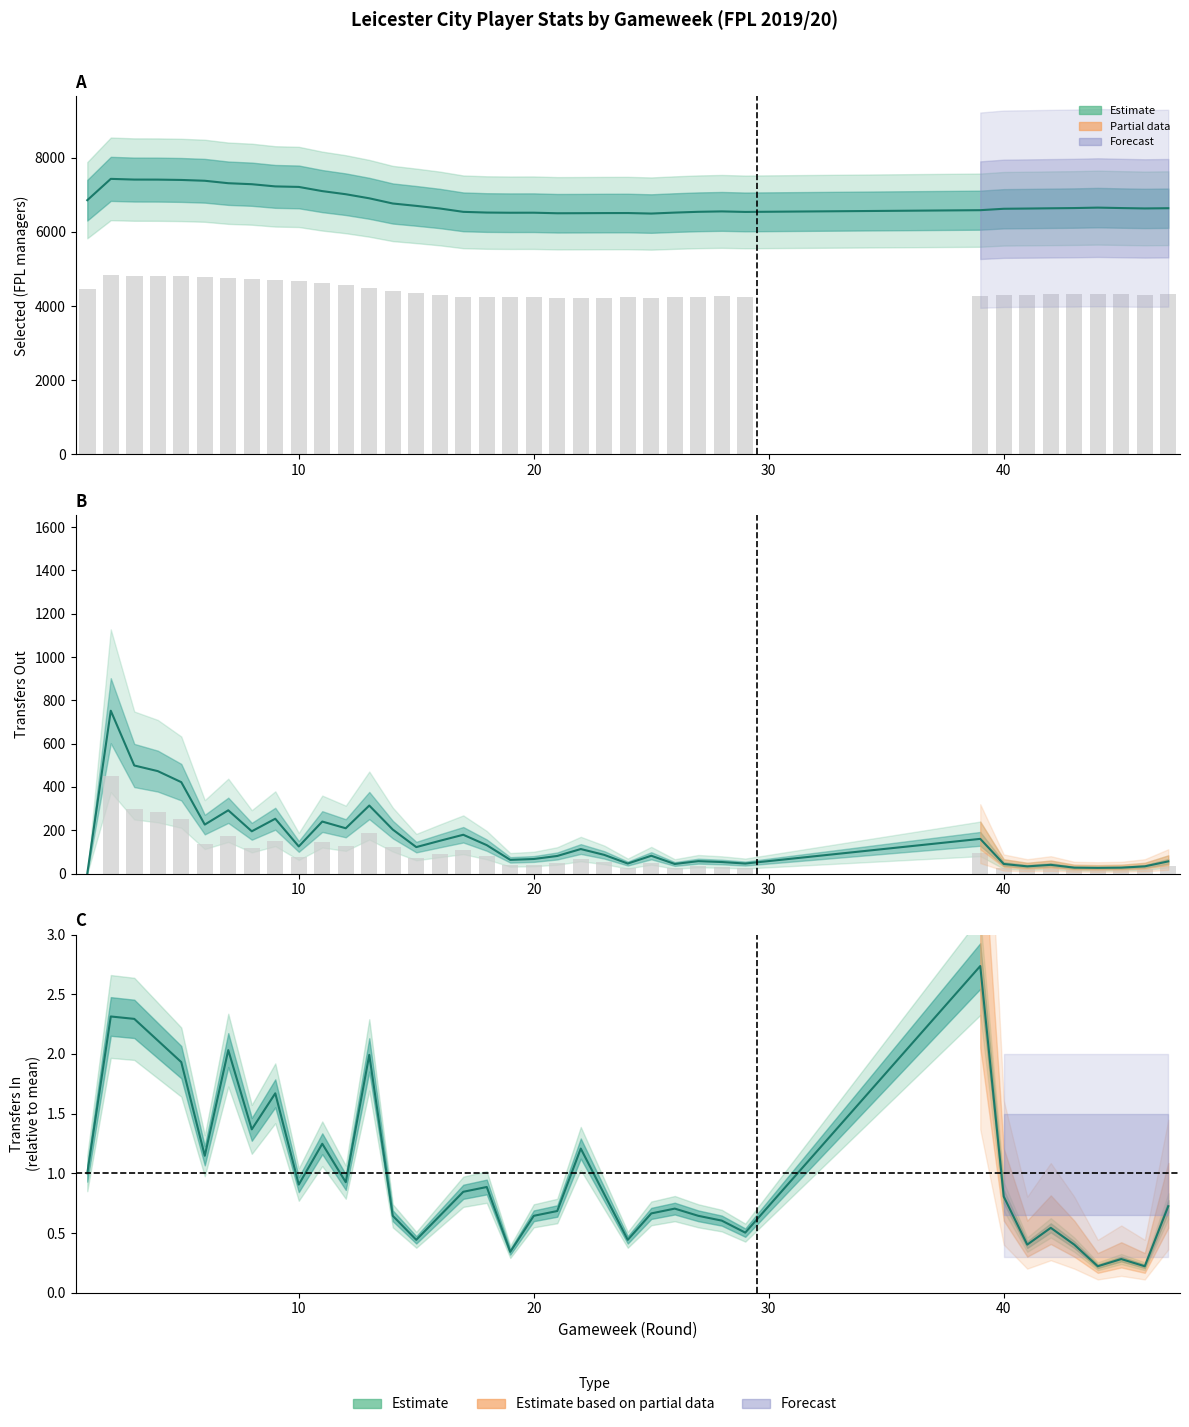

Which series changed the most between 12 and 45?

selected